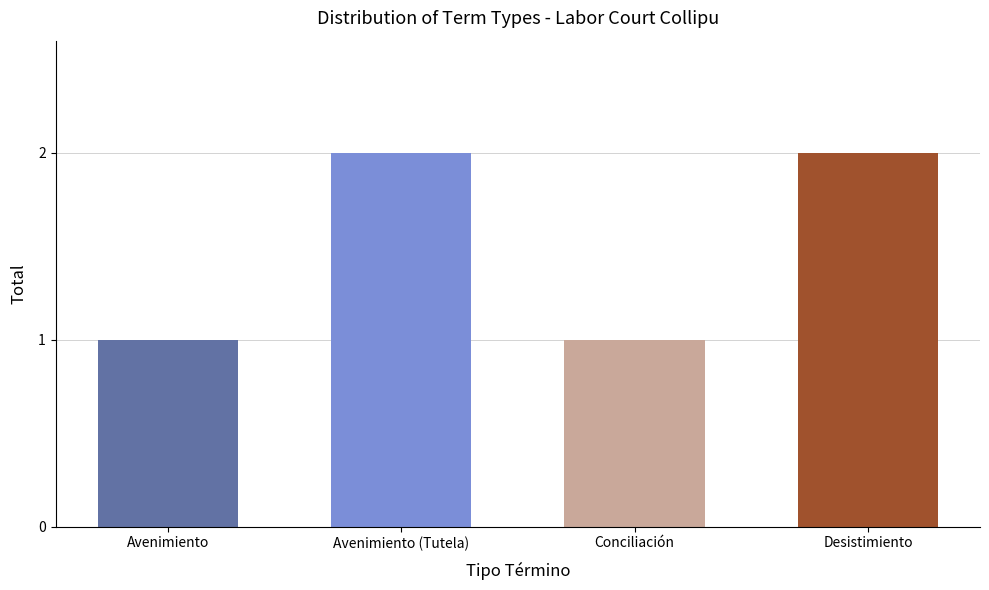

How many series are shown in this chart?

1